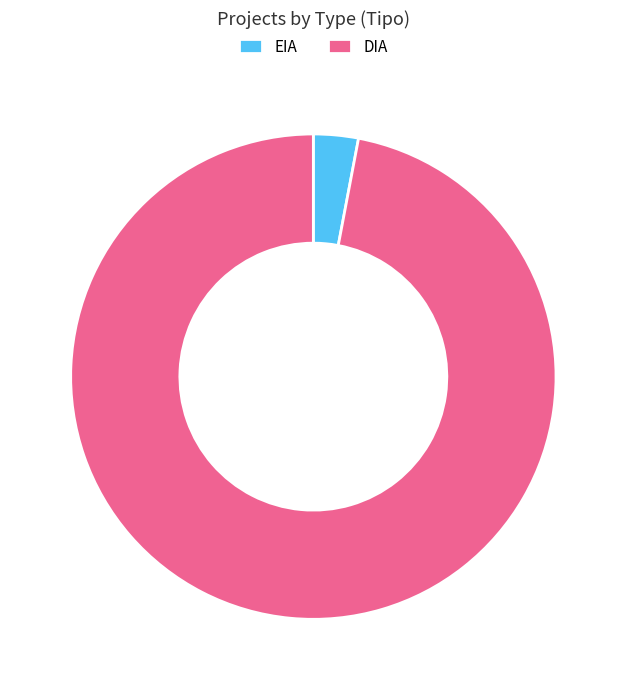

Does DIA represent more than half of the total?

Yes